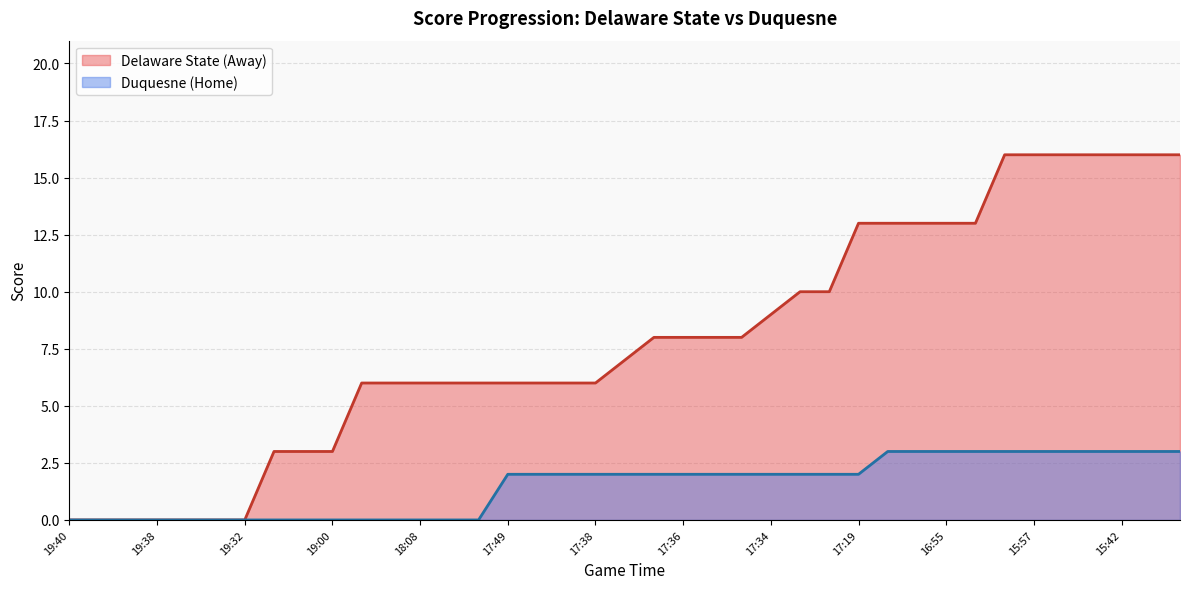

Which series has the widest spread of values?

Delaware State (Away)